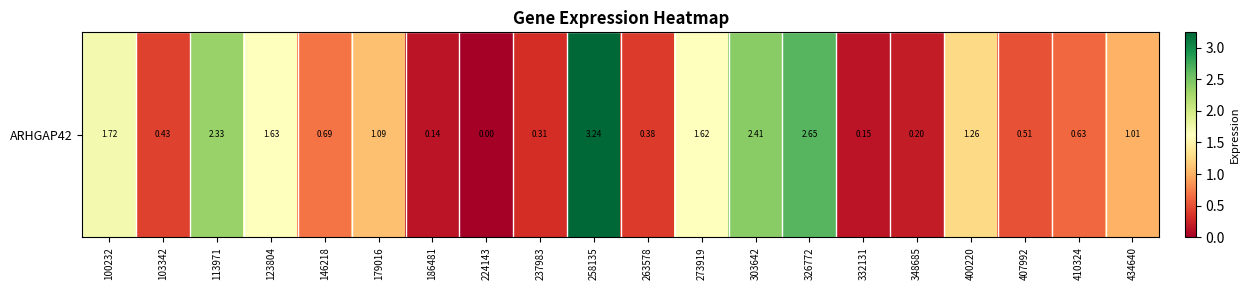

What is the difference between the maximum and second lowest values?

3.1